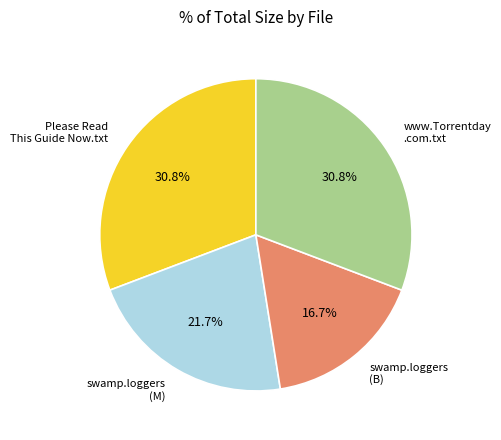

Does any single category account for the majority?

No